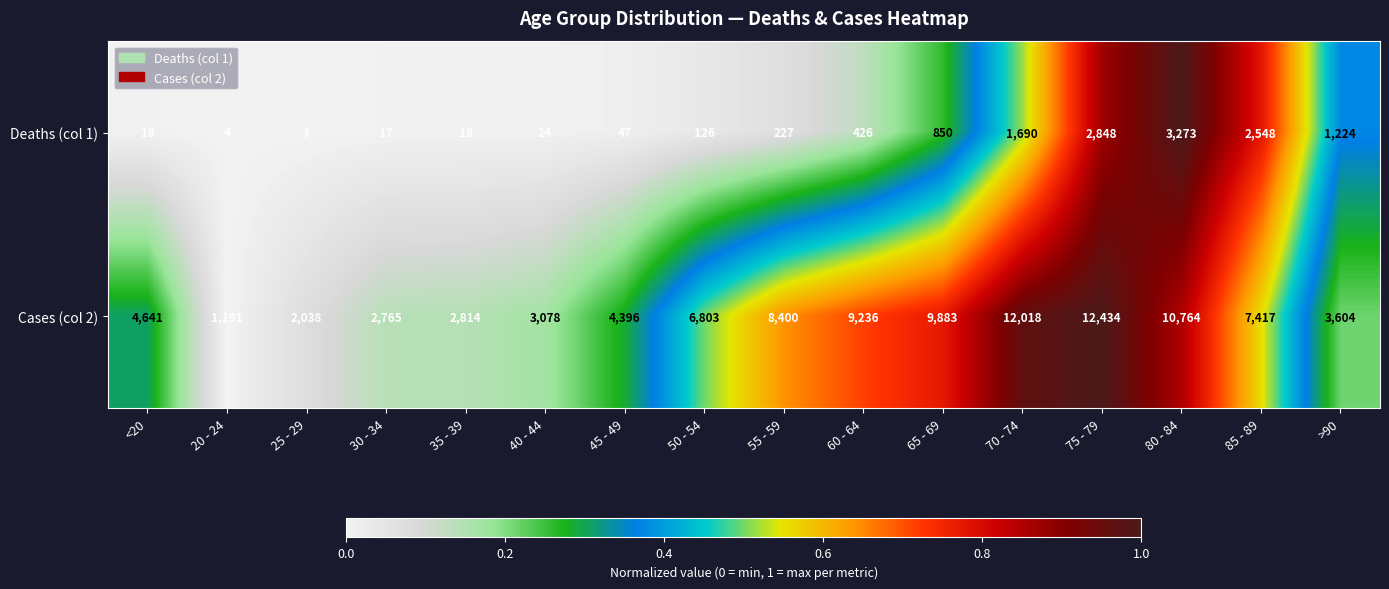

What is the sum of the Deaths (col 1) values at 40 - 44 and <20?

42